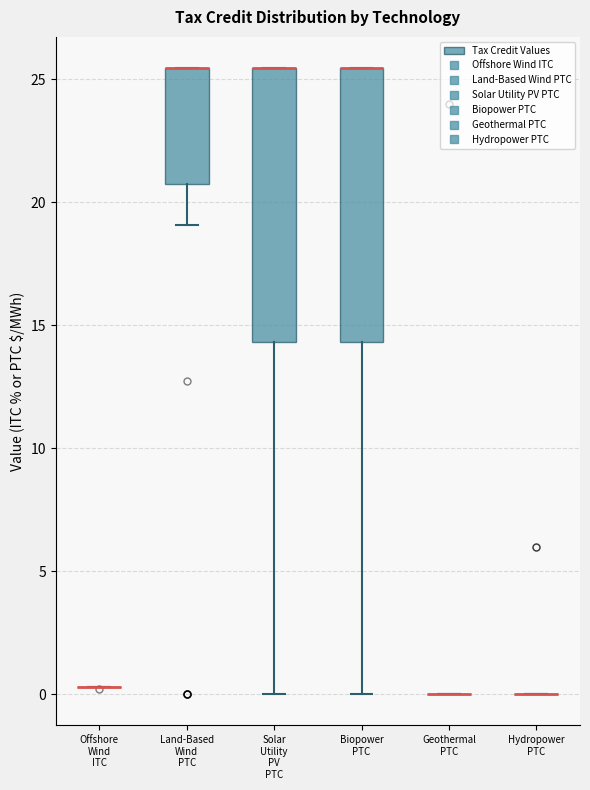

Reading left to right, transcribe this box plot: for each box, give where its median line is, the range the box spans, and where its two whiskers end, as read against the y-axis. The values are not printed on the chart, so give them approximately, as read against the axis.

Offshore Wind ITC: box collapsed to a line at 0.5, whiskers 0.5 to 0.5
Land-Based Wind PTC: median 25.5 (drawn on the box's upper edge), box 21.0 to 25.5, whiskers 19.0 to 25.5
Solar Utility PV PTC: median 25.5 (drawn on the box's upper edge), box 14.5 to 25.5, whiskers 0.0 to 25.5
Biopower PTC: median 25.5 (drawn on the box's upper edge), box 14.5 to 25.5, whiskers 0.0 to 25.5
Geothermal PTC: box collapsed to a line at 0.0, whiskers 0.0 to 0.0
Hydropower PTC: box collapsed to a line at 0.0, whiskers 0.0 to 0.0